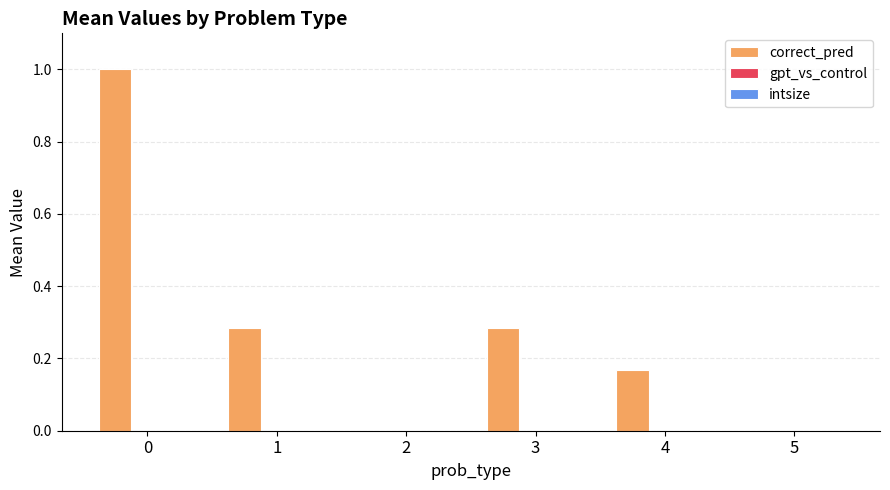

What is the sum of the values at 0 and 1?

1.3